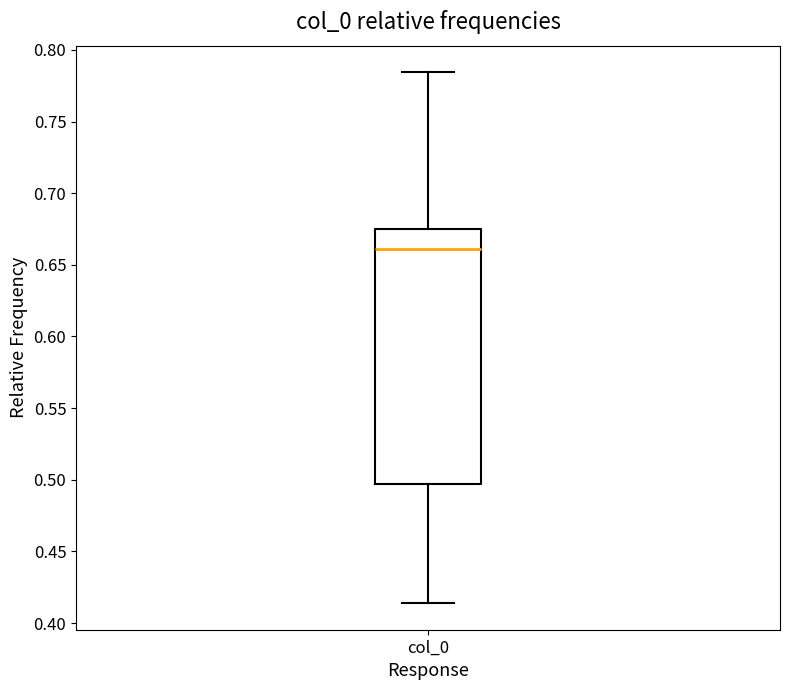

Read this box plot against the y-axis: the position of the median line, the range covered by the box, and the ends of both whiskers. The values are not printed on the chart, so give them approximately, as read against the axis.

median 0.660, box 0.495 to 0.675, whiskers 0.415 to 0.785